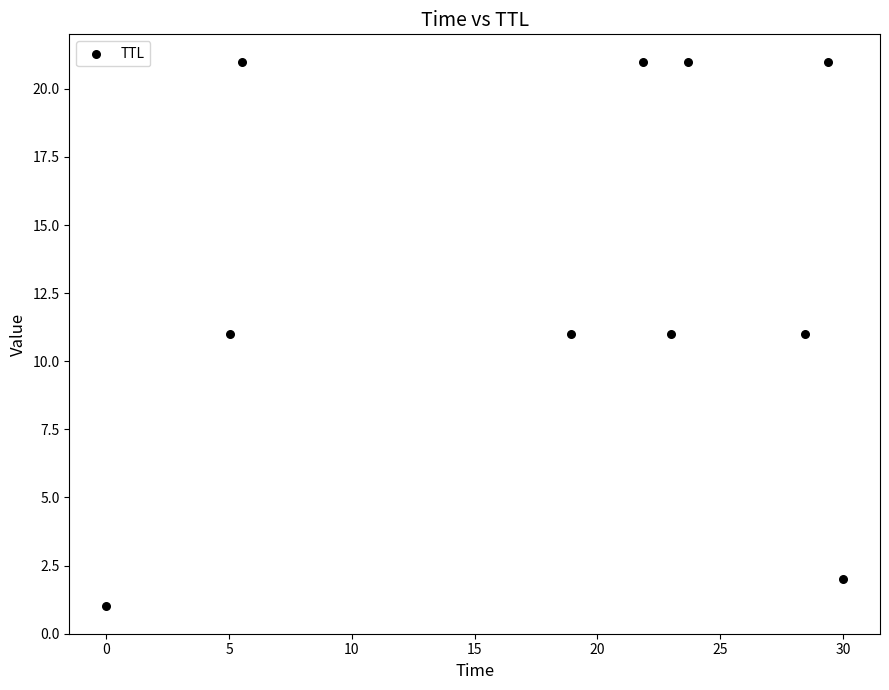

What is the average Y value?

13